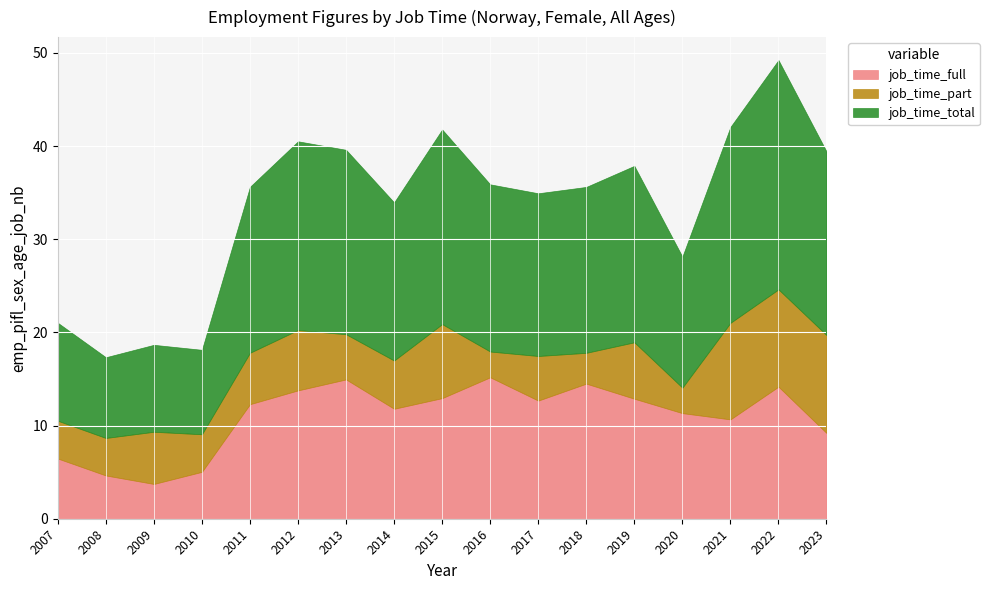

What is the difference between the maximum and minimum values in the job_time_total series?

15.9